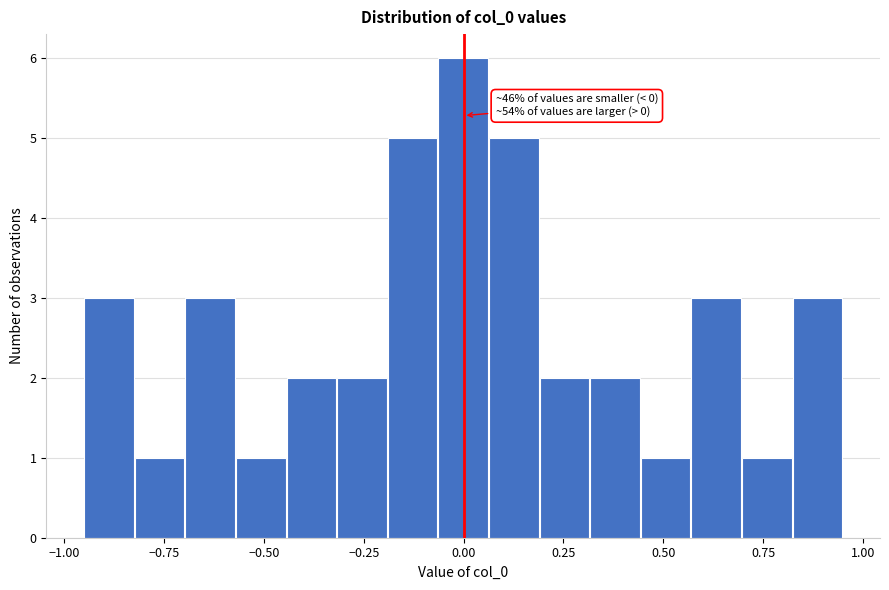

Around what value on the x-axis is the tallest bar? Give the approximate position of its centre, as read against the axis.

0.00